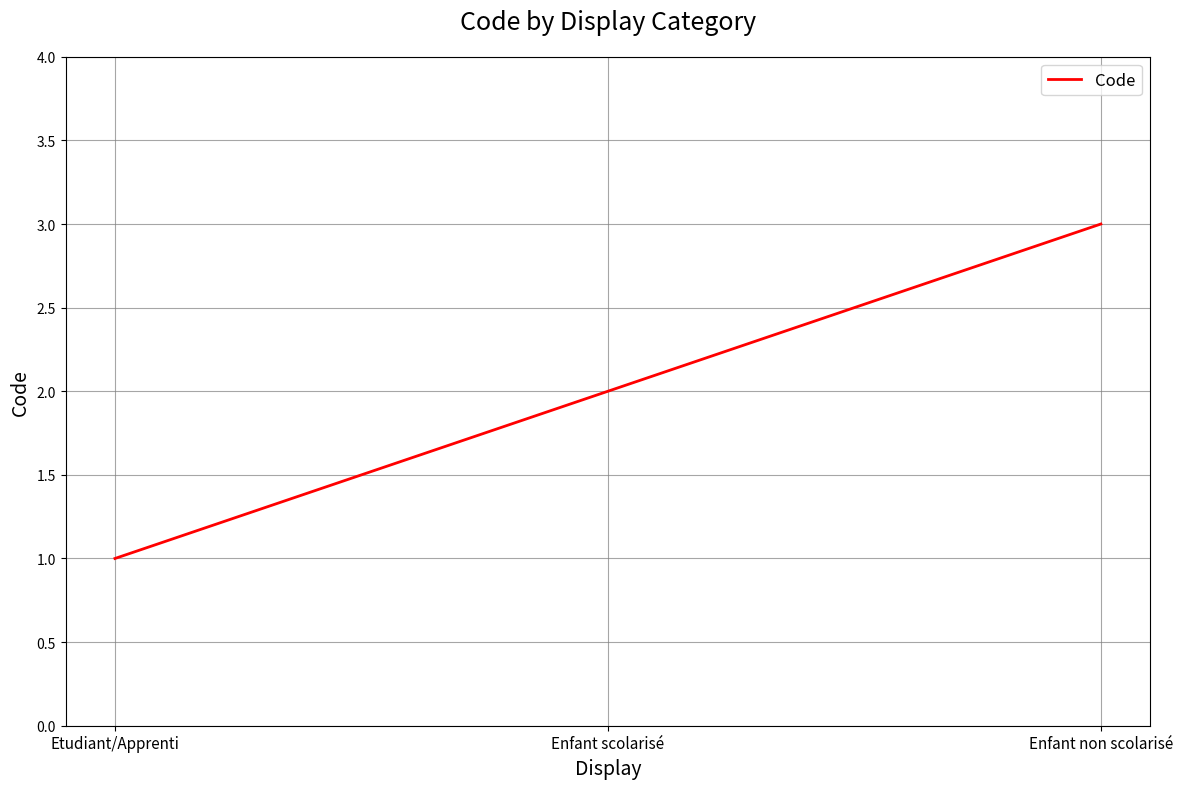

Approximately how many times larger is the value at Enfant scolarisé compared to Etudiant/Apprenti?

2.0